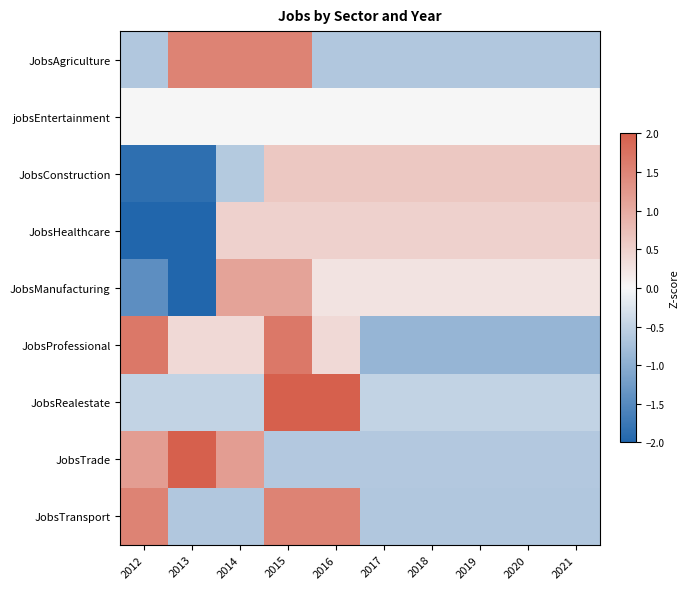

Which category has the lowest value across all series?

2013